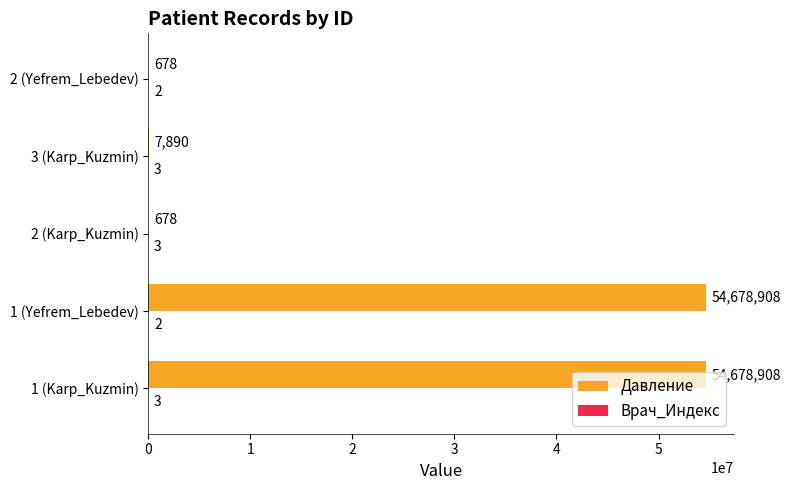

How many data points does each series have?

5